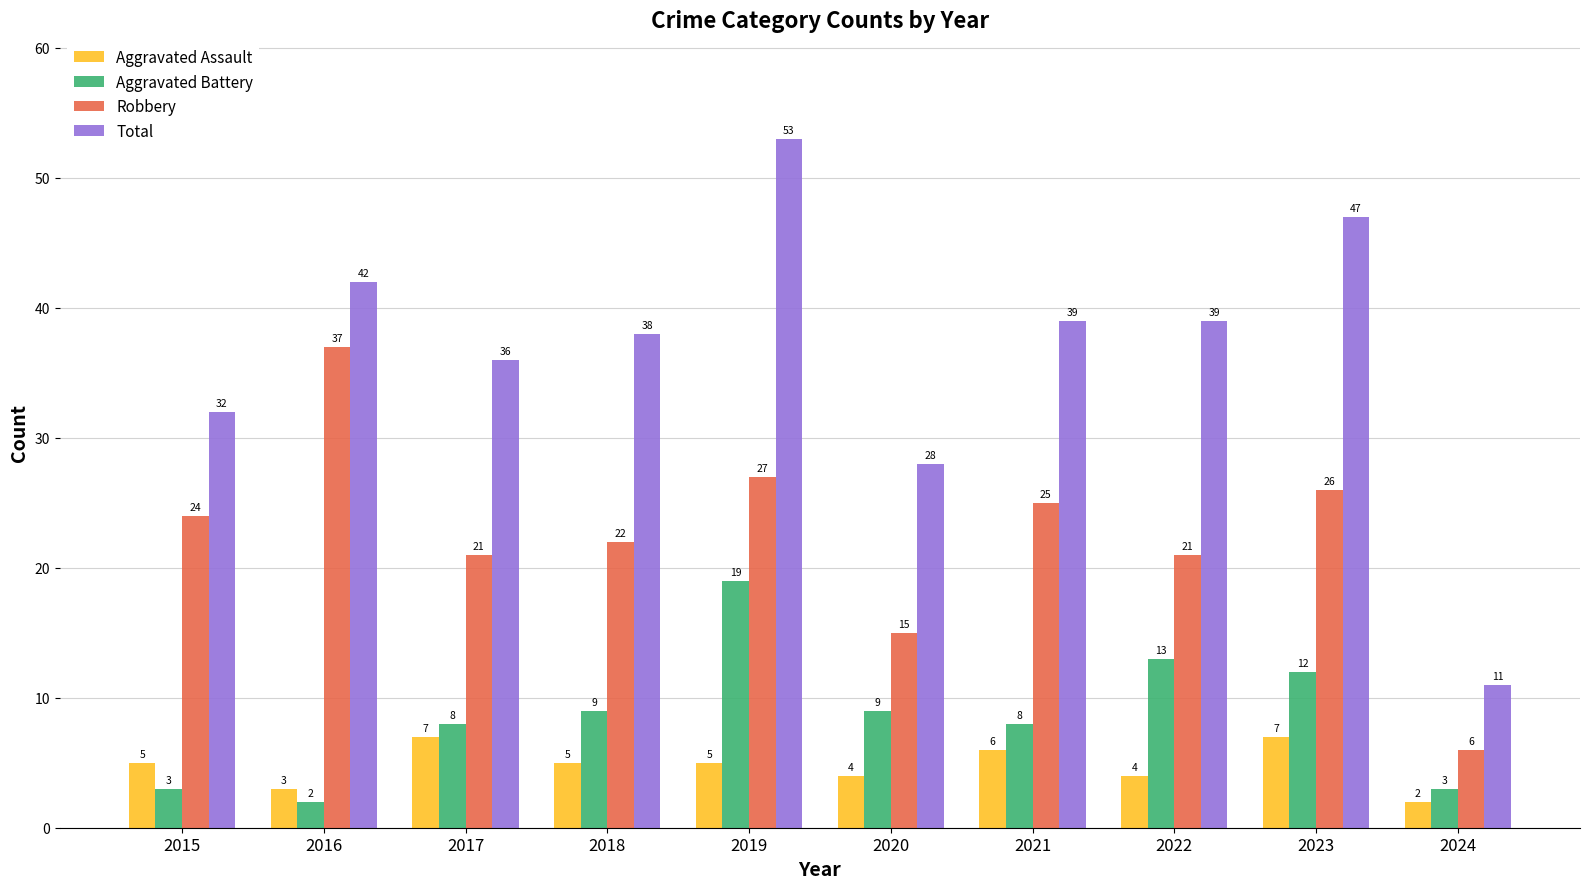

Does the chart contain stacked bars?

No